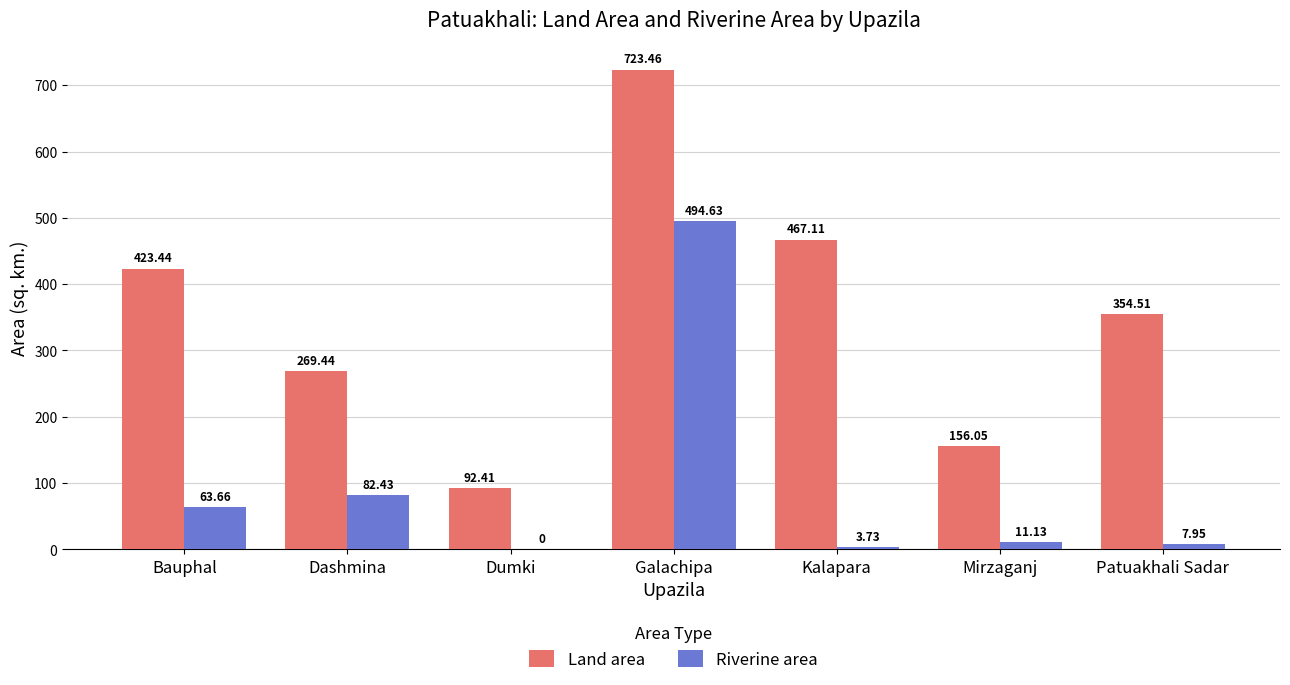

How many groups of bars are there?

7